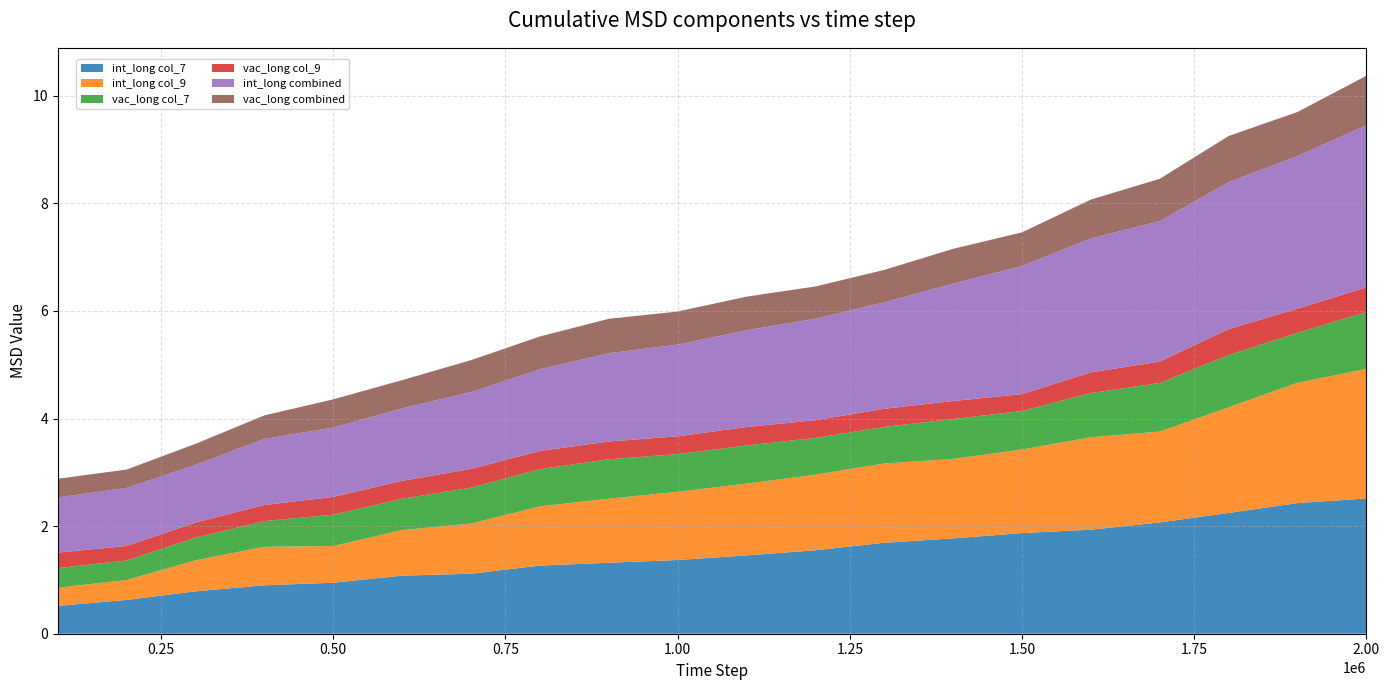

Reading left to right, list all the values displayed in this chart.

int_long col_7: 100000=0.5	200000=0.6	300000=0.8	400000=0.9	500000=0.9	600000=1.1	700000=1.1	800000=1.3	900000=1.3	1000000=1.4	1100000=1.5	1200000=1.6	1300000=1.7	1400000=1.8	1500000=1.9	1600000=1.9	1700000=2.1	1800000=2.2	1900000=2.4	2000000=2.5
int_long col_9: 100000=0.3	200000=0.4	300000=0.6	400000=0.7	500000=0.7	600000=0.8	700000=0.9	800000=1.1	900000=1.2	1000000=1.3	1100000=1.3	1200000=1.4	1300000=1.5	1400000=1.5	1500000=1.6	1600000=1.7	1700000=1.7	1800000=2.0	1900000=2.2	2000000=2.4
vac_long col_7: 100000=0.4	200000=0.4	300000=0.4	400000=0.5	500000=0.6	600000=0.6	700000=0.7	800000=0.7	900000=0.7	1000000=0.7	1100000=0.7	1200000=0.7	1300000=0.7	1400000=0.7	1500000=0.7	1600000=0.8	1700000=0.9	1800000=1.0	1900000=0.9	2000000=1.1
vac_long col_9: 100000=0.3	200000=0.3	300000=0.3	400000=0.3	500000=0.3	600000=0.3	700000=0.3	800000=0.3	900000=0.3	1000000=0.3	1100000=0.3	1200000=0.3	1300000=0.3	1400000=0.3	1500000=0.3	1600000=0.4	1700000=0.4	1800000=0.5	1900000=0.4	2000000=0.5
int_long combined: 100000=1.0	200000=1.1	300000=1.1	400000=1.2	500000=1.3	600000=1.3	700000=1.4	800000=1.5	900000=1.6	1000000=1.7	1100000=1.8	1200000=1.9	1300000=2.0	1400000=2.2	1500000=2.4	1600000=2.5	1700000=2.6	1800000=2.7	1900000=2.8	2000000=3.0
vac_long combined: 100000=0.3	200000=0.3	300000=0.4	400000=0.4	500000=0.5	600000=0.5	700000=0.6	800000=0.6	900000=0.6	1000000=0.6	1100000=0.6	1200000=0.6	1300000=0.6	1400000=0.6	1500000=0.6	1600000=0.7	1700000=0.8	1800000=0.9	1900000=0.8	2000000=0.9